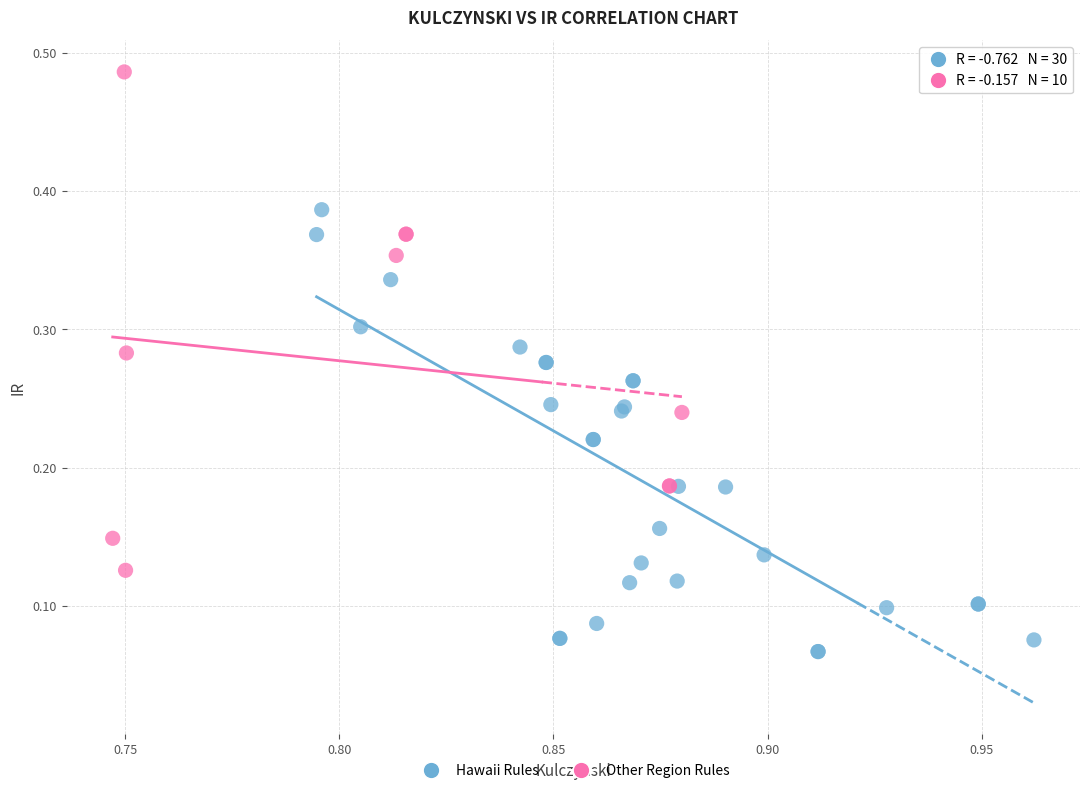

Which series has the widest spread of Y values?

Other Region Rules